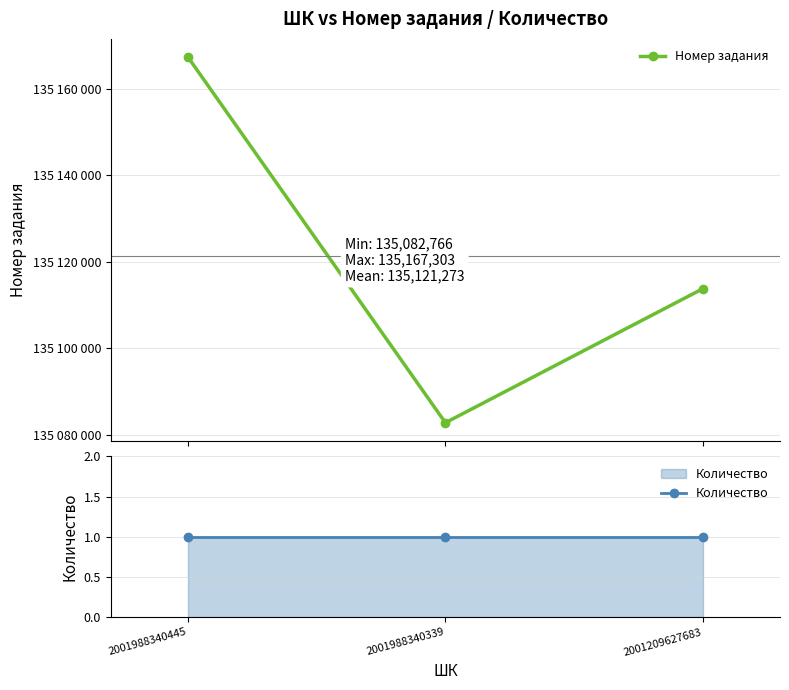

Reading right to left, what are all the values shown in this chart?

Номер задания: 135113750	135082766	135167303
Количество: 1	1	1